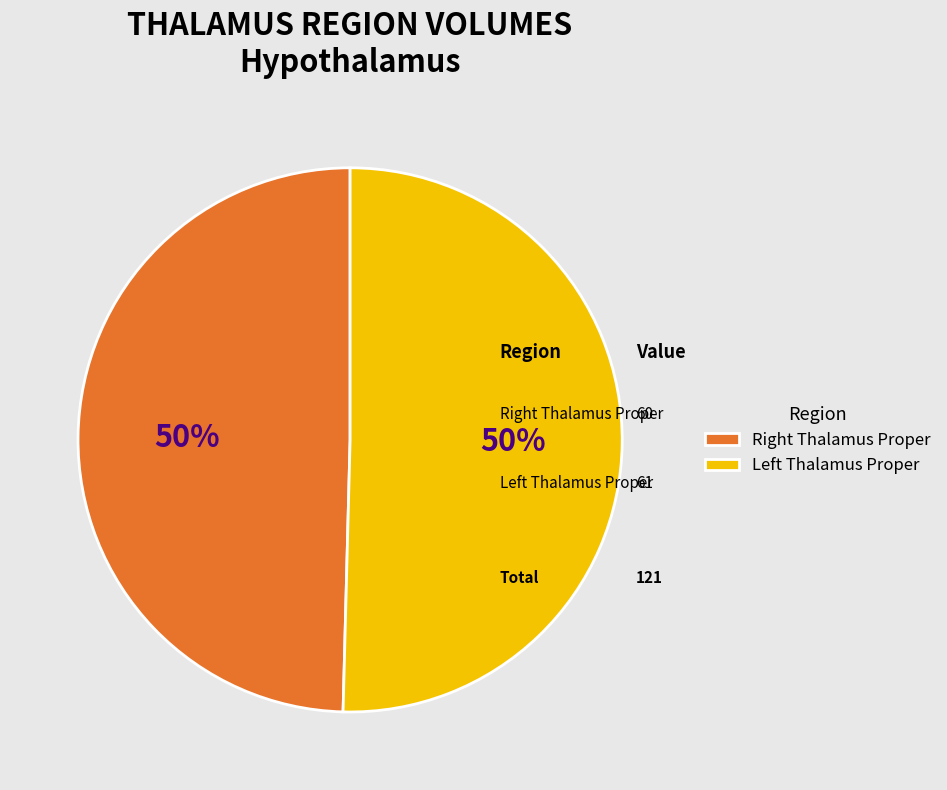

How many slices are in this pie chart?

2